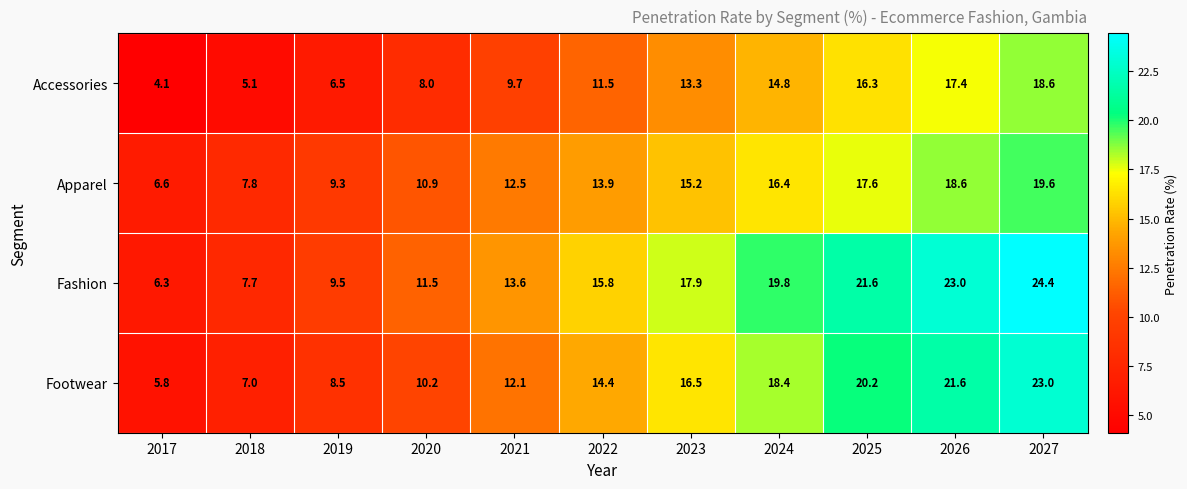

List the series in order of their overall mean, lowest first.

Accessories, Apparel, Footwear, Fashion